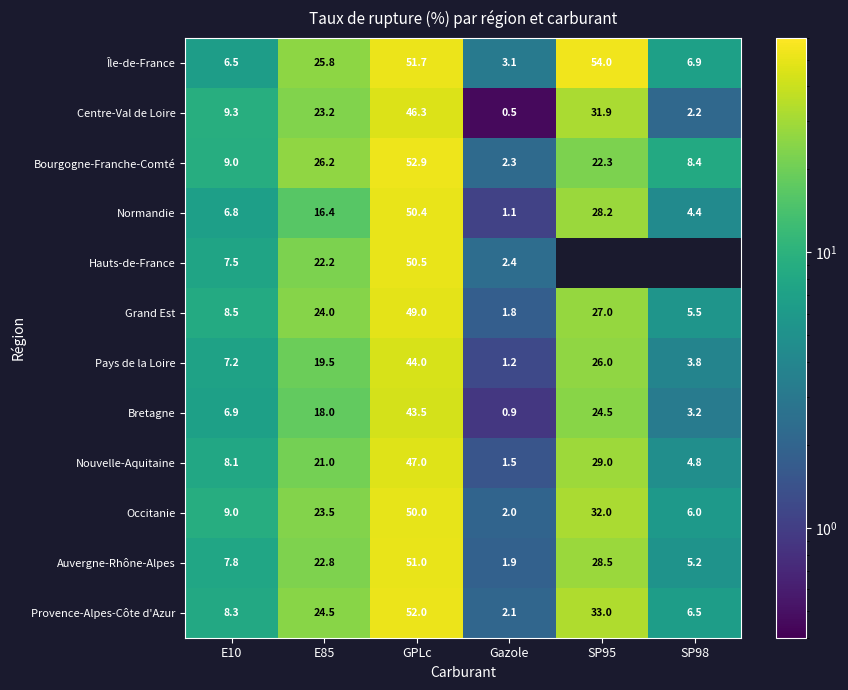

Is the value of Auvergne-Rhône-Alpes at SP95 greater than the value of Pays de la Loire at GPLc?

No